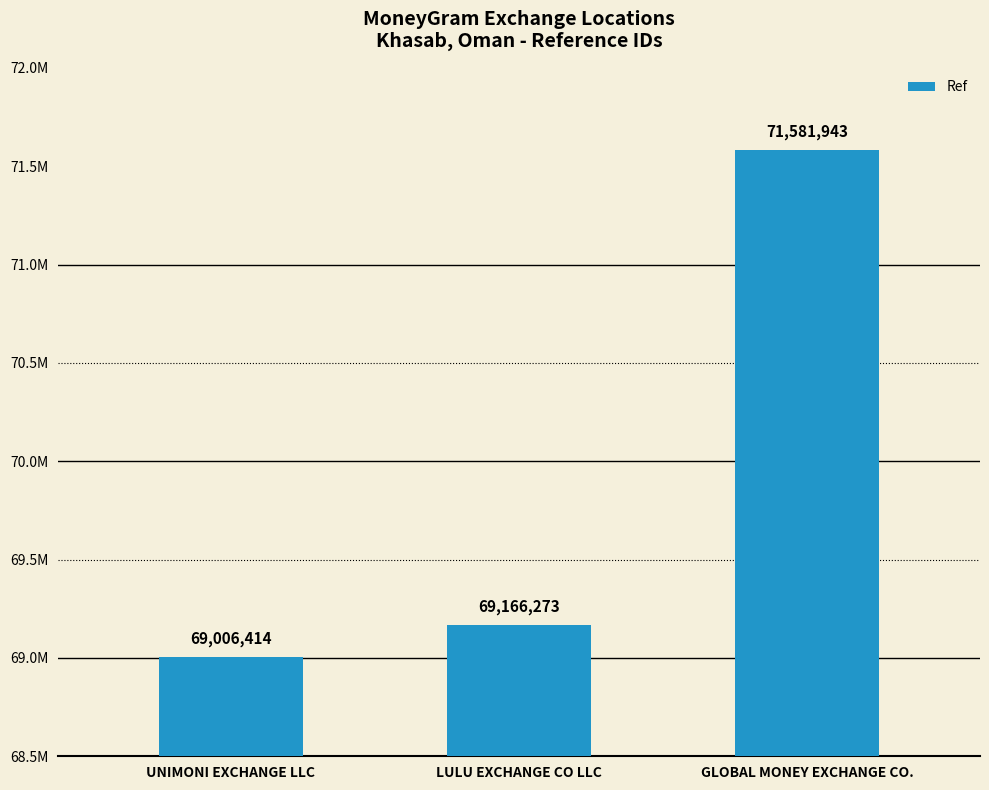

Approximately how many times larger is the value at GLOBAL MONEY EXCHANGE CO. compared to LULU EXCHANGE CO LLC?

1.0